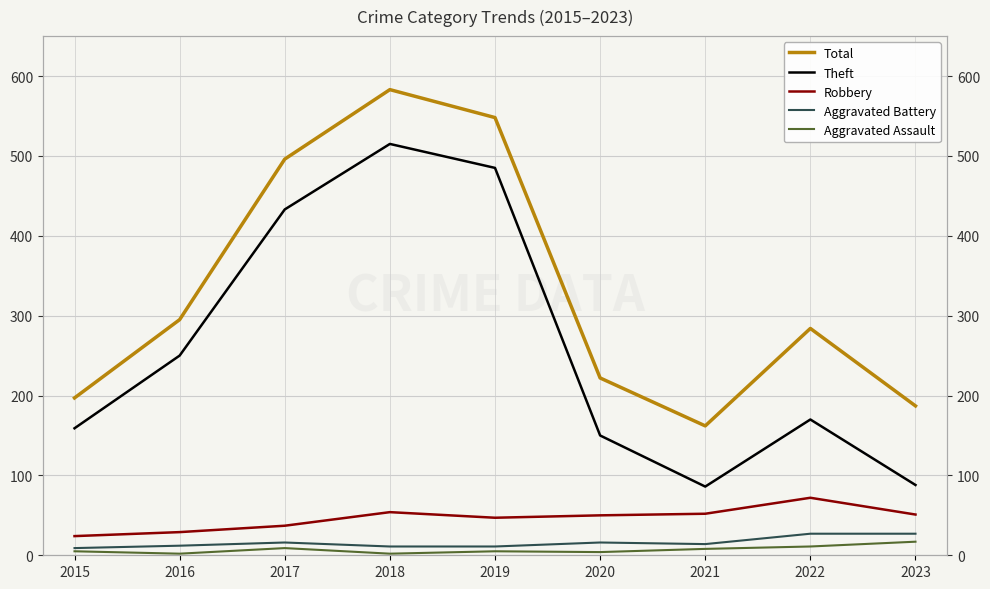

What is the total value across all series at 2022?

564